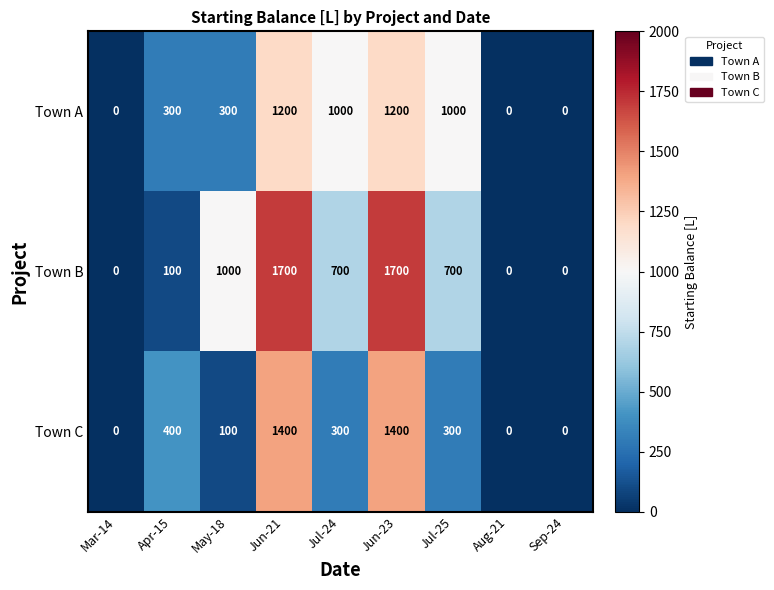

Rank the series by their average value, from highest to lowest.

Town B, Town A, Town C